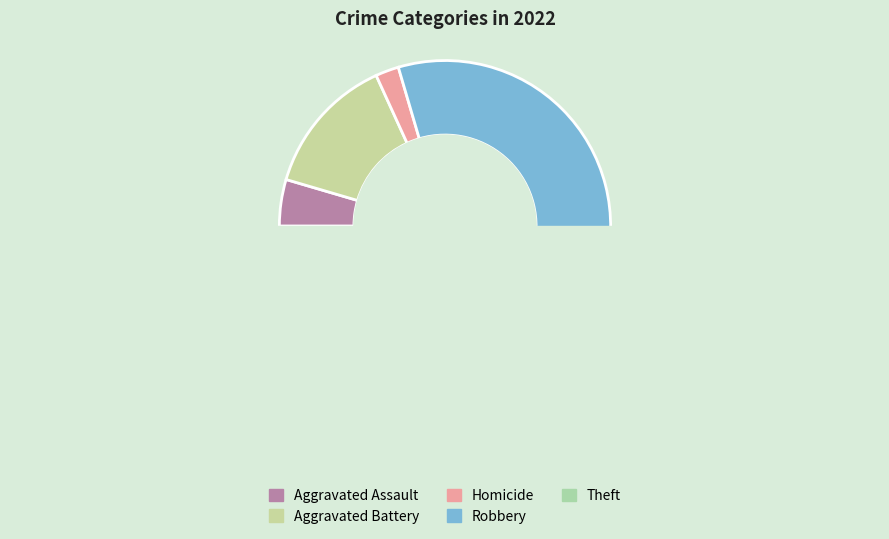

Is it true that Aggravated Assault is 5% of the pie?

True